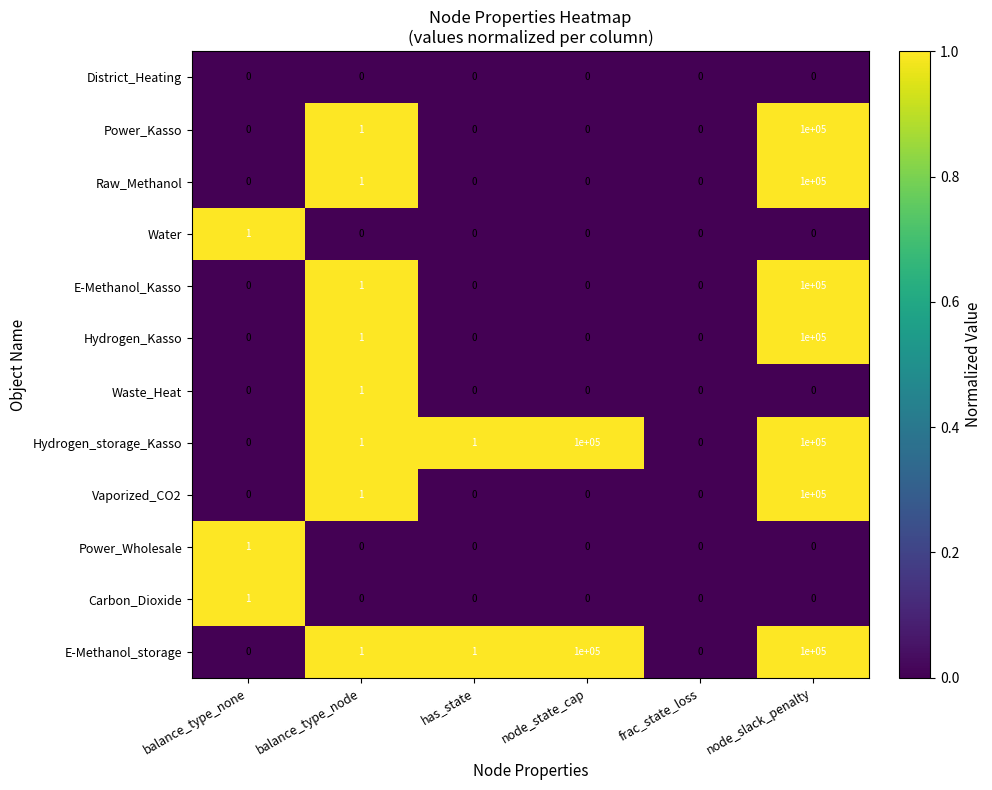

At which category is the sum across all series the highest?

node_slack_penalty